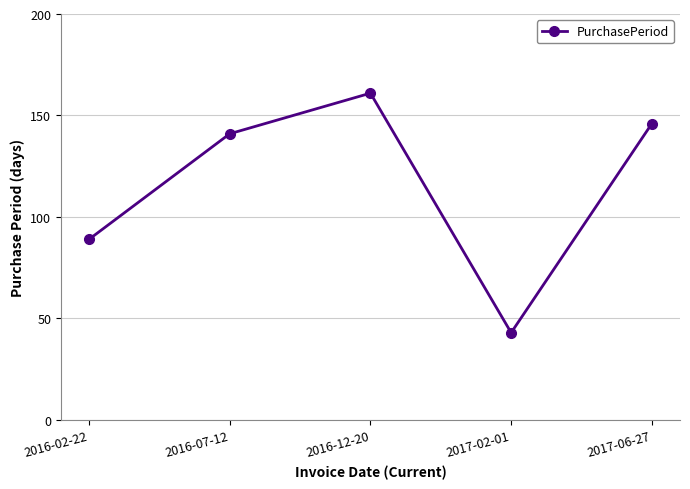

Reading left to right, list all the values displayed in this chart.

2016-02-22=89	2016-07-12=141	2016-12-20=161	2017-02-01=43	2017-06-27=146